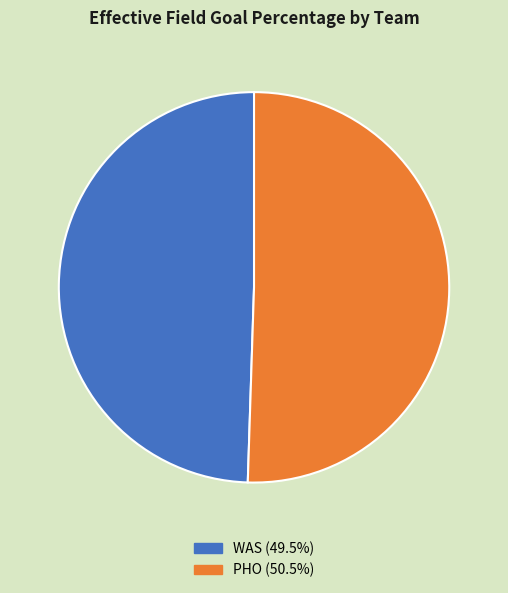

Is PHO the majority of the pie?

Yes